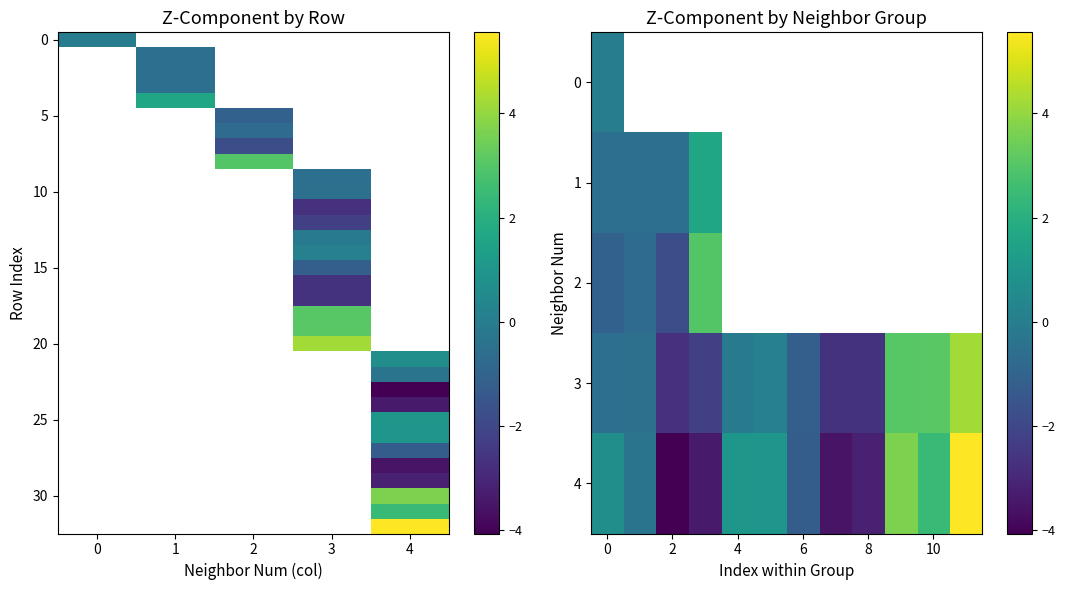

Reading right to left, transcribe all the data shown in this chart.

0: z=0.0	neighbor_num=0.0
1: z=-0.5	neighbor_num=1.0
2: z=-0.5	neighbor_num=1.0
3: z=-0.5	neighbor_num=1.0
4: z=1.6	neighbor_num=1.0
5: z=-1.1	neighbor_num=2.0
6: z=-0.7	neighbor_num=2.0
7: z=-1.7	neighbor_num=2.0
8: z=3.0	neighbor_num=2.0
9: z=-0.5	neighbor_num=3.0
10: z=-0.5	neighbor_num=3.0
11: z=-2.7	neighbor_num=3.0
12: z=-2.3	neighbor_num=3.0
13: z=-0.2	neighbor_num=3.0
14: z=0.1	neighbor_num=3.0
15: z=-1.1	neighbor_num=3.0
16: z=-2.6	neighbor_num=3.0
17: z=-2.6	neighbor_num=3.0
18: z=3.1	neighbor_num=3.0
19: z=3.1	neighbor_num=3.0
20: z=4.2	neighbor_num=3.0
21: z=0.7	neighbor_num=4.0
22: z=-0.4	neighbor_num=4.0
23: z=-4.1	neighbor_num=4.0
24: z=-3.4	neighbor_num=4.0
25: z=1.0	neighbor_num=4.0
26: z=1.0	neighbor_num=4.0
27: z=-1.2	neighbor_num=4.0
28: z=-3.5	neighbor_num=4.0
29: z=-3.2	neighbor_num=4.0
30: z=3.6	neighbor_num=4.0
31: z=2.5	neighbor_num=4.0
32: z=5.6	neighbor_num=4.0